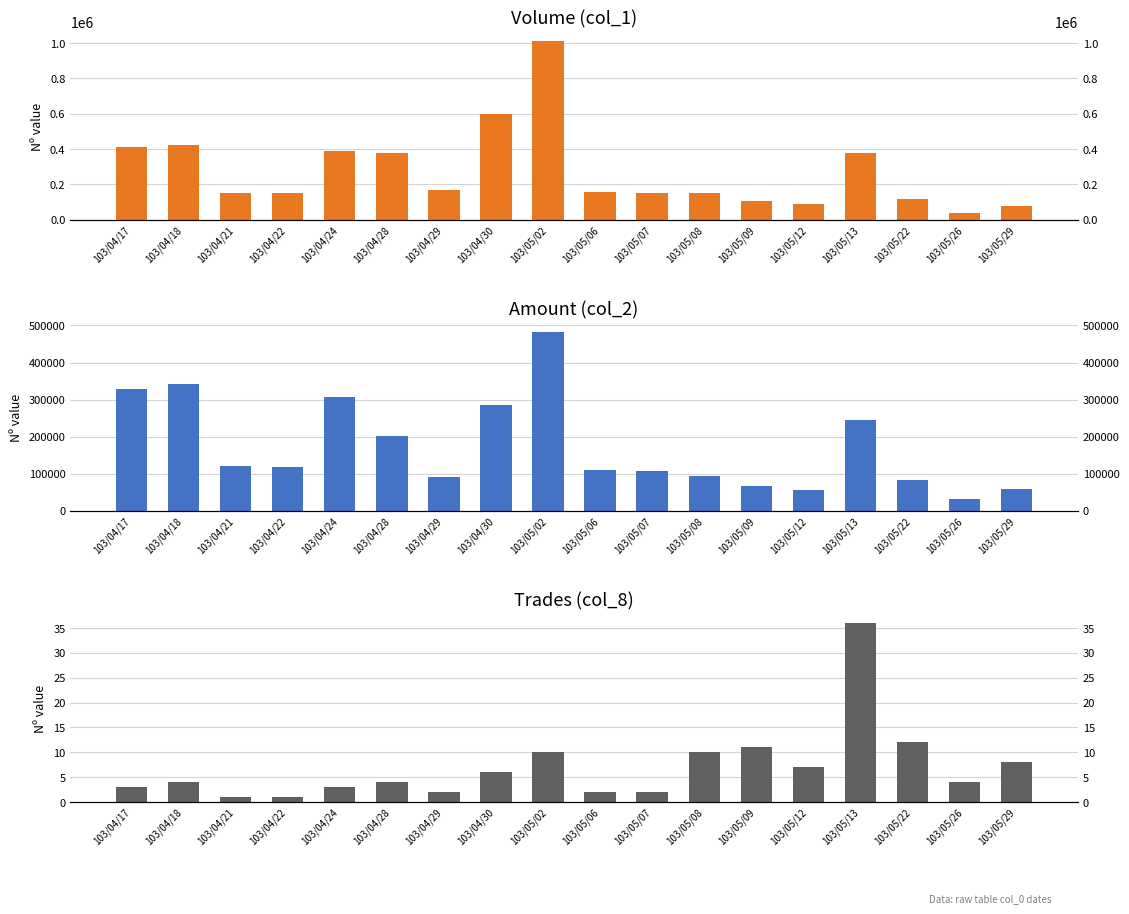

How many groups of bars are there?

18